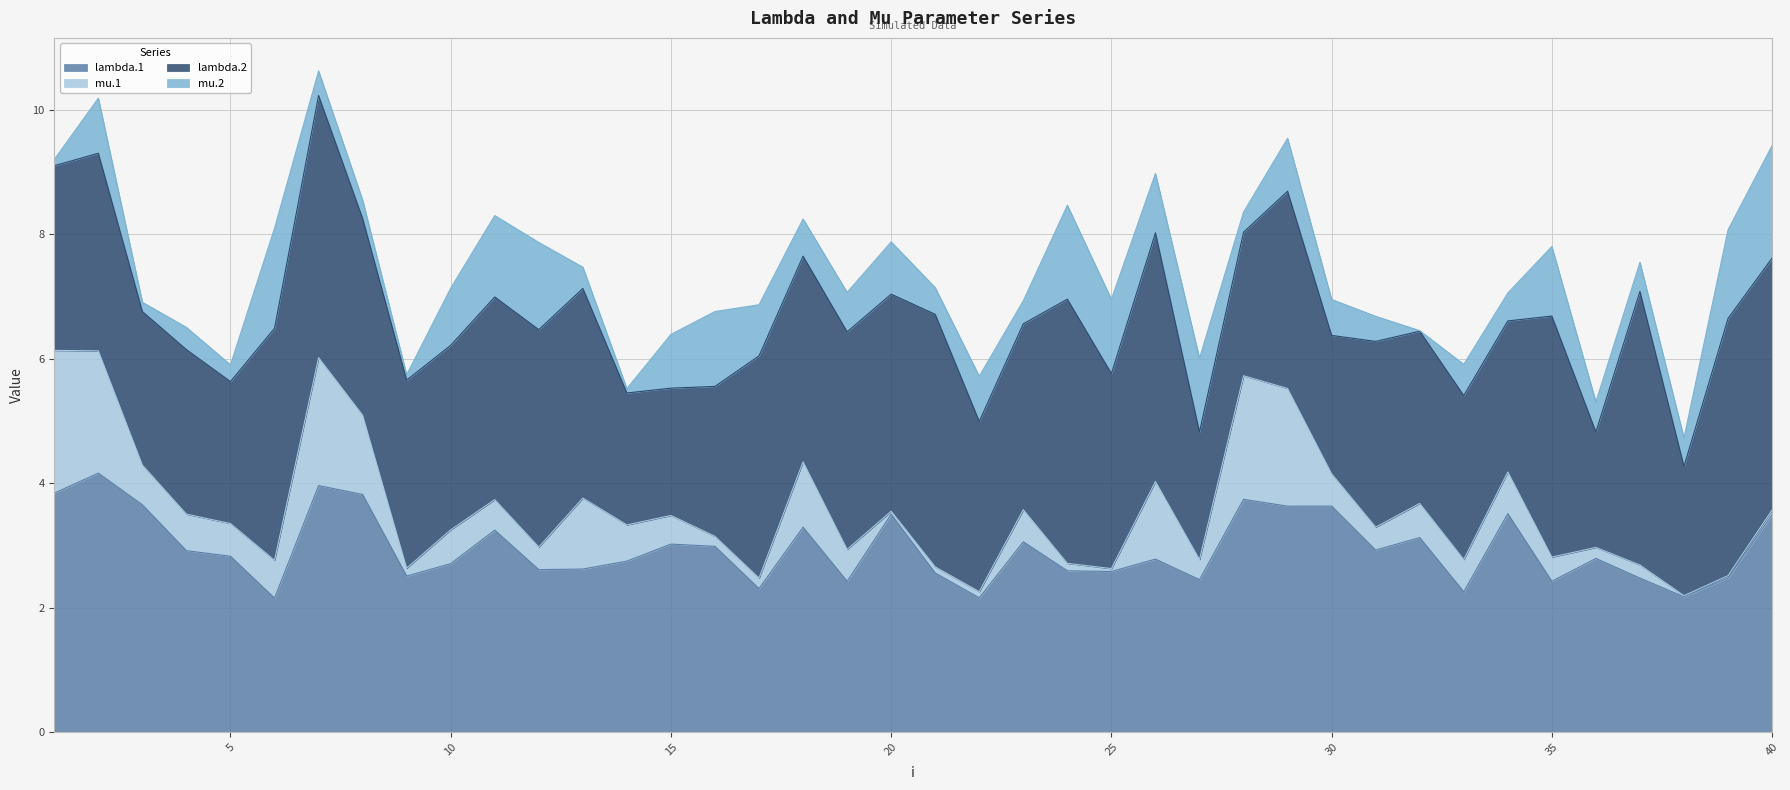

How many lines are shown in the chart?

4